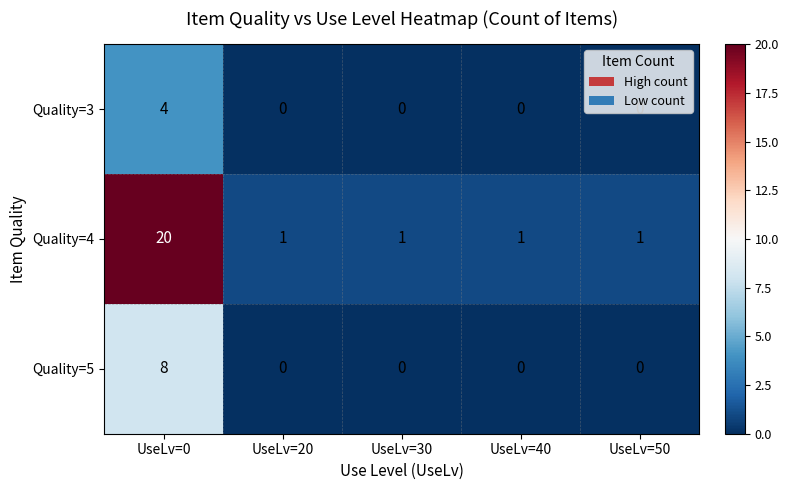

Rank the series by their average value, from highest to lowest.

Quality=4, Quality=5, Quality=3